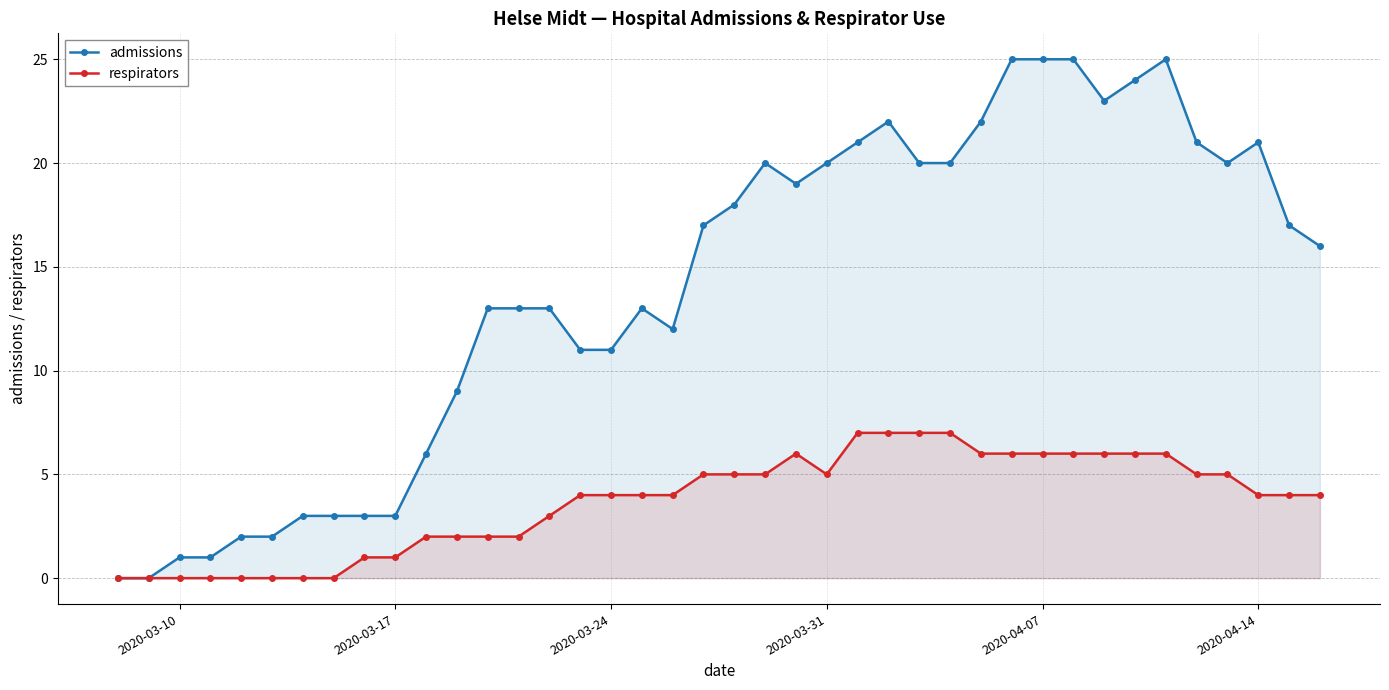

How many values in the respirators series exceed 4?

18